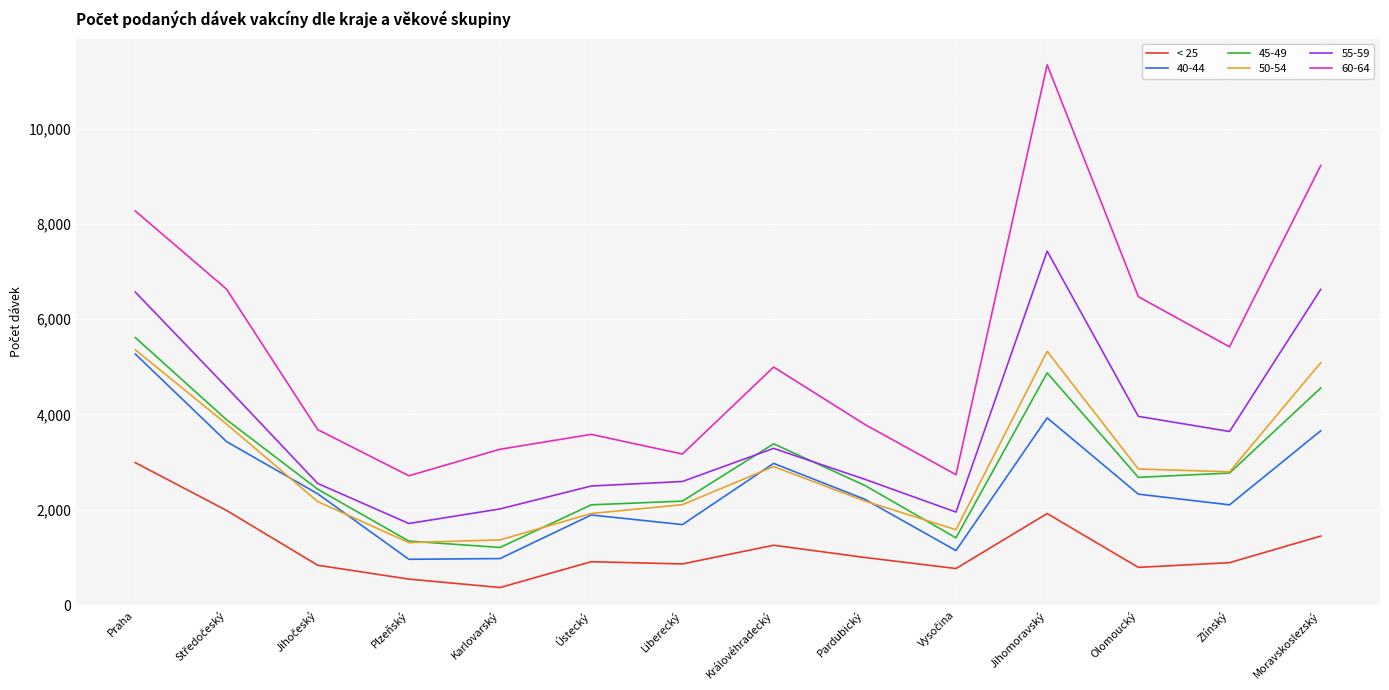

At which label does 55-59 reach its peak?

Jihomoravský